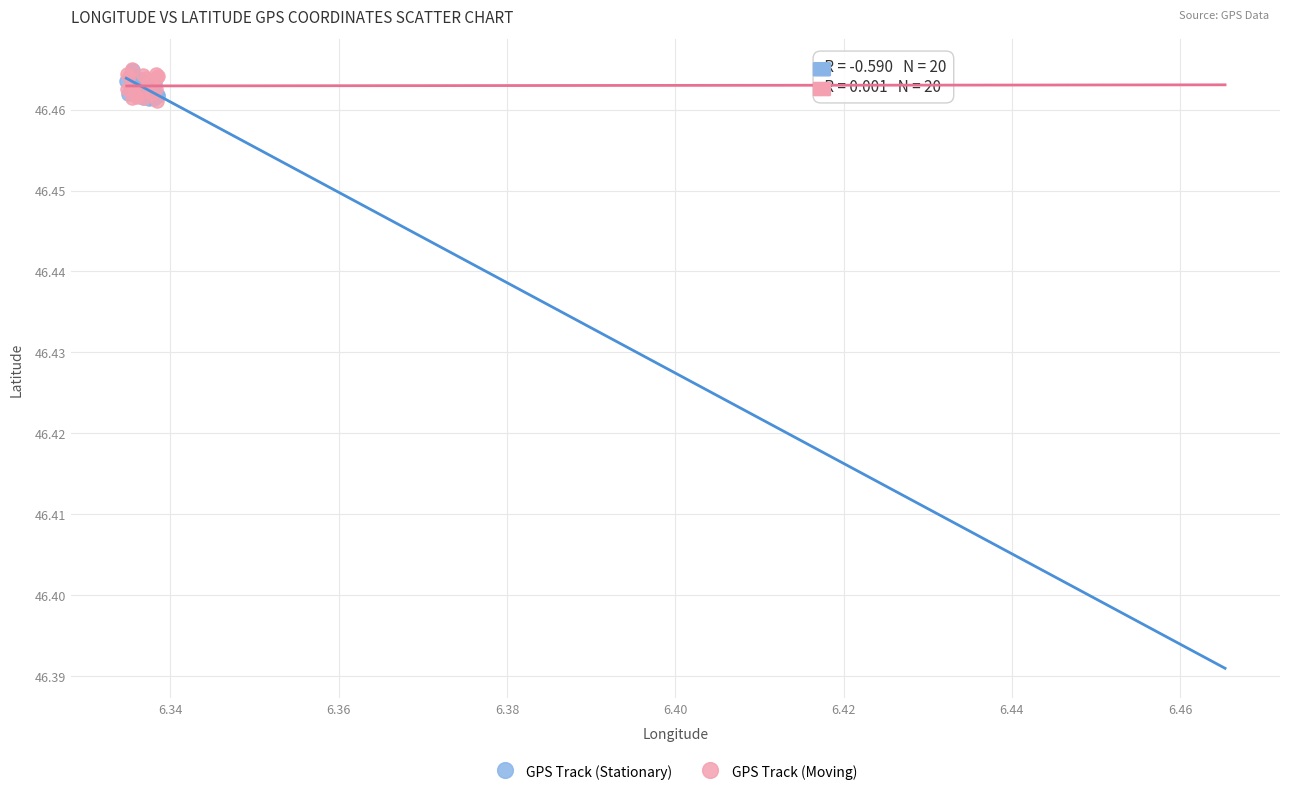

What are all the series names shown in the legend?

GPS Track (Stationary), GPS Track (Moving)